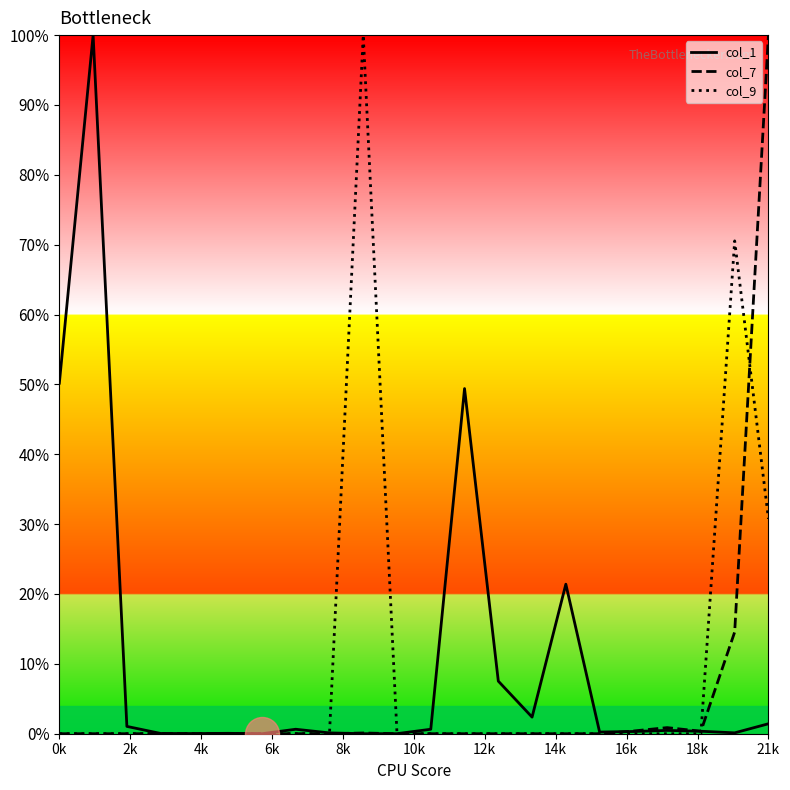

What is the maximum value shown in the chart?

100.0